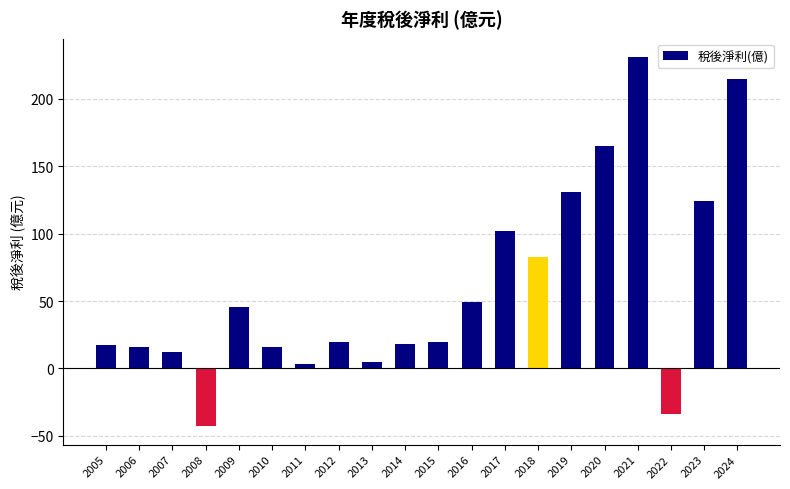

At which category does the chart reach its minimum across all series?

2008